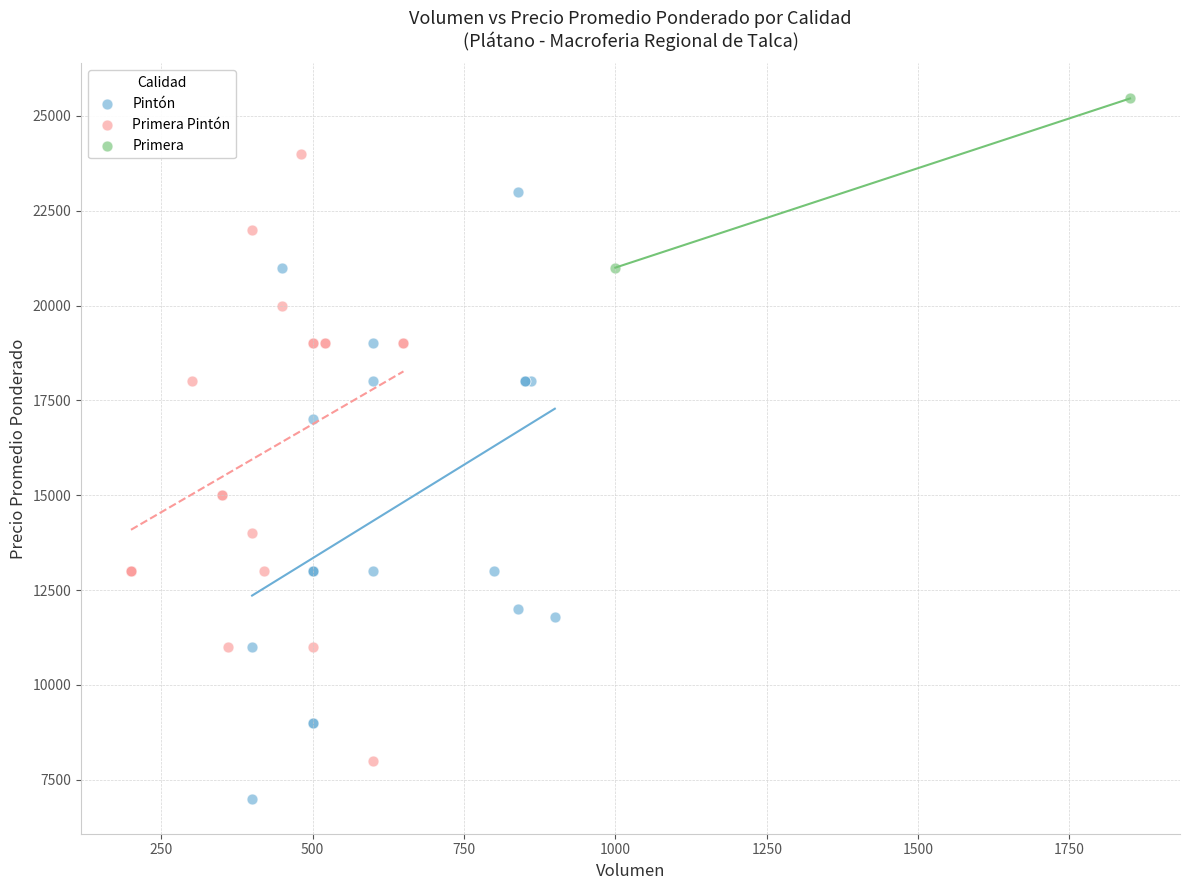

What are all the series names shown in the legend?

Pintón, Primera Pintón, Primera